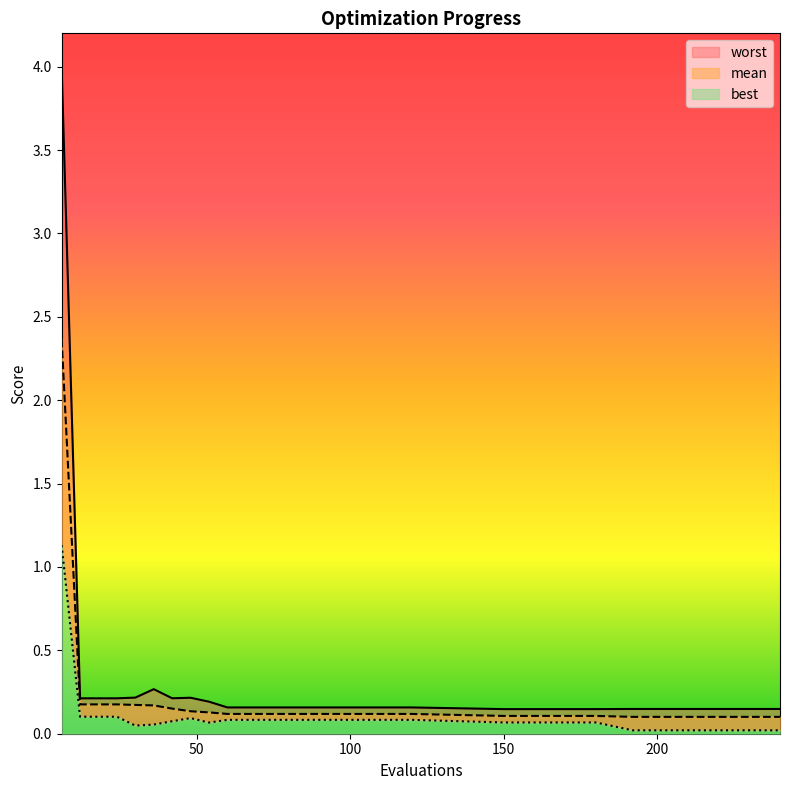

True or false: mean and worst intersect in this chart.

False